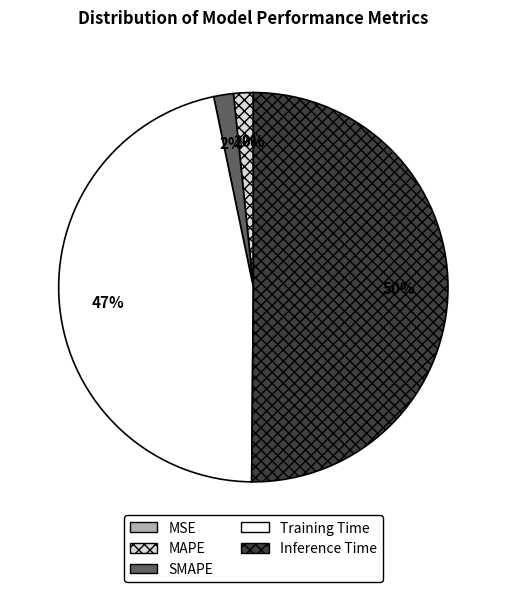

What percentage is the Training Time slice, to the nearest percent?

47%